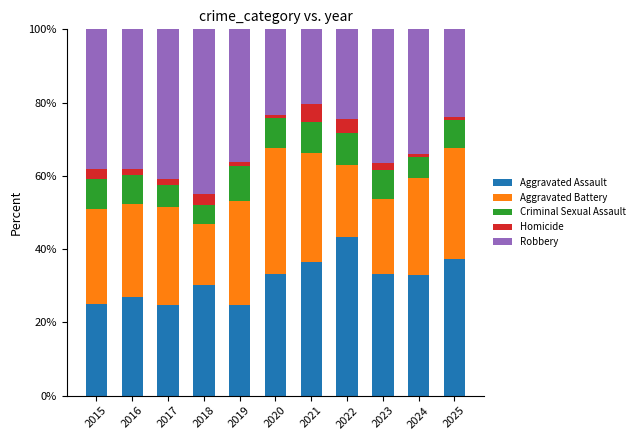

True or false: Aggravated Assault has a value of 7.4 at 2019.

False